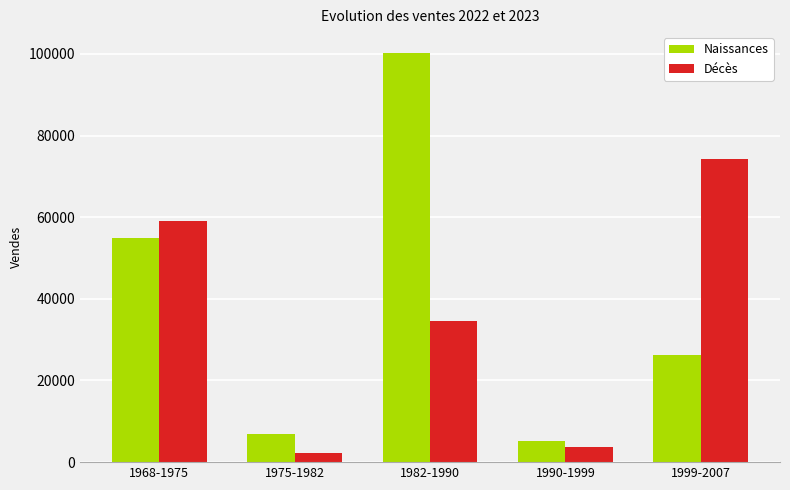

Is the value of Décès at 1968-1975 greater than the value of Naissances at 1968-1975?

Yes